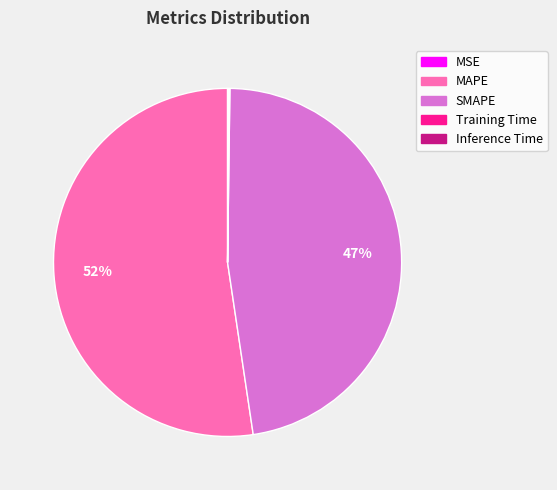

Is there a majority slice in this chart?

Yes